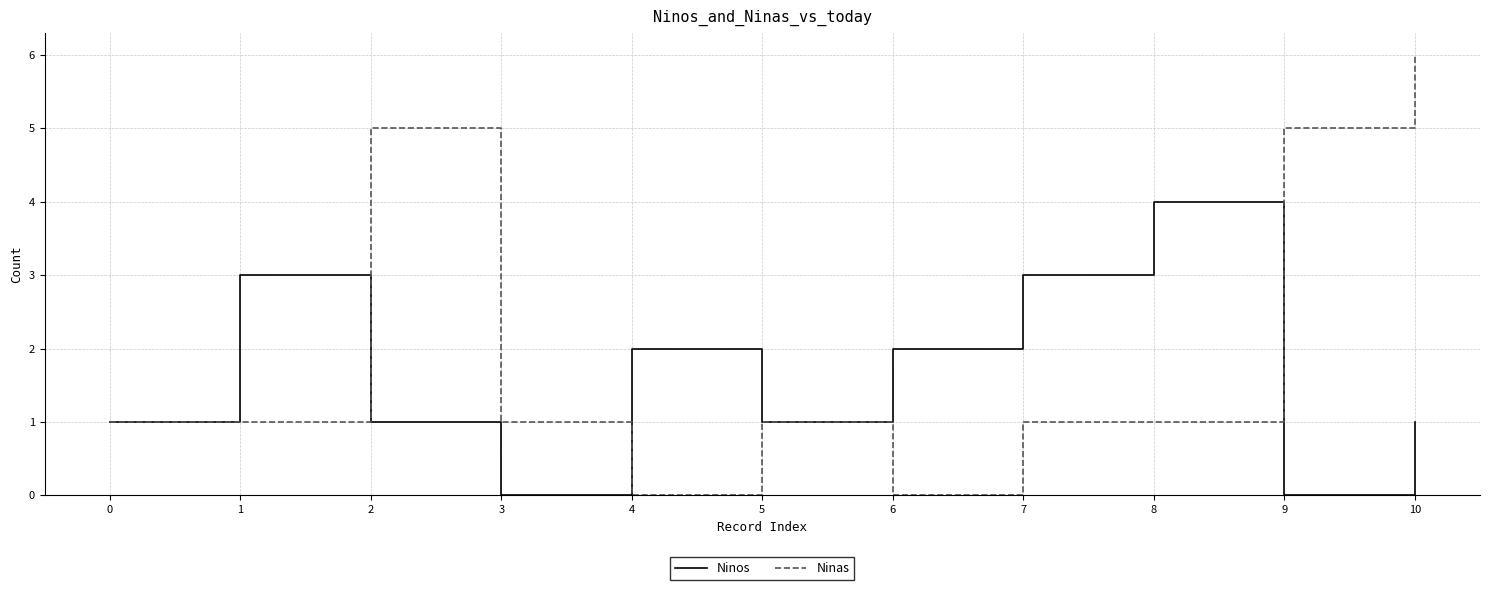

What is the greatest value displayed?

6